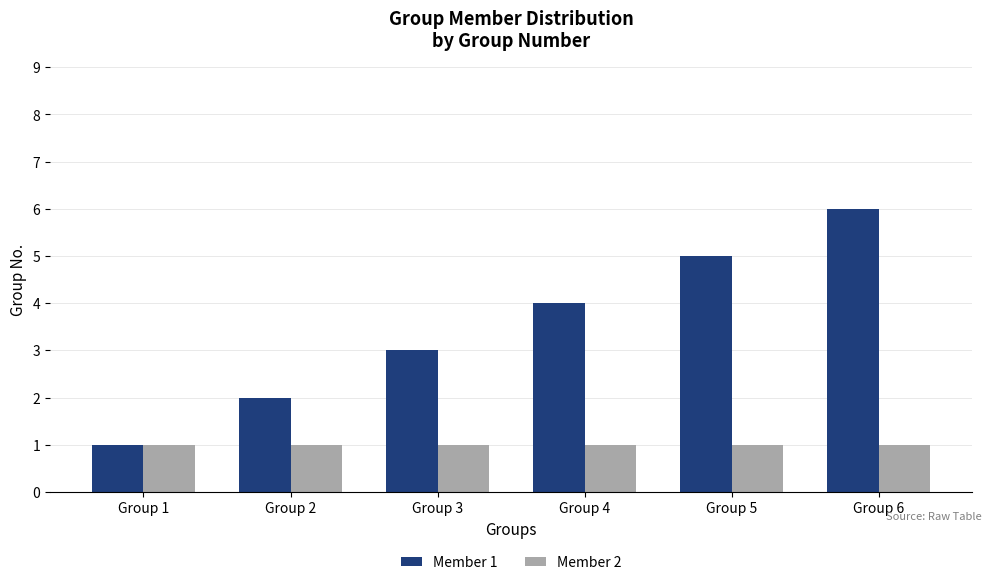

Reading left to right, extract all data points from this chart.

Member 1: 1	2	3	4	5	6
Member 2: 1	1	1	1	1	1